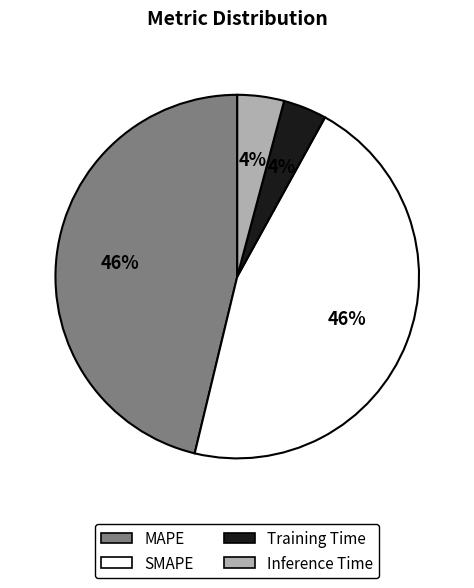

Does Training Time account for over 50% of the chart?

No